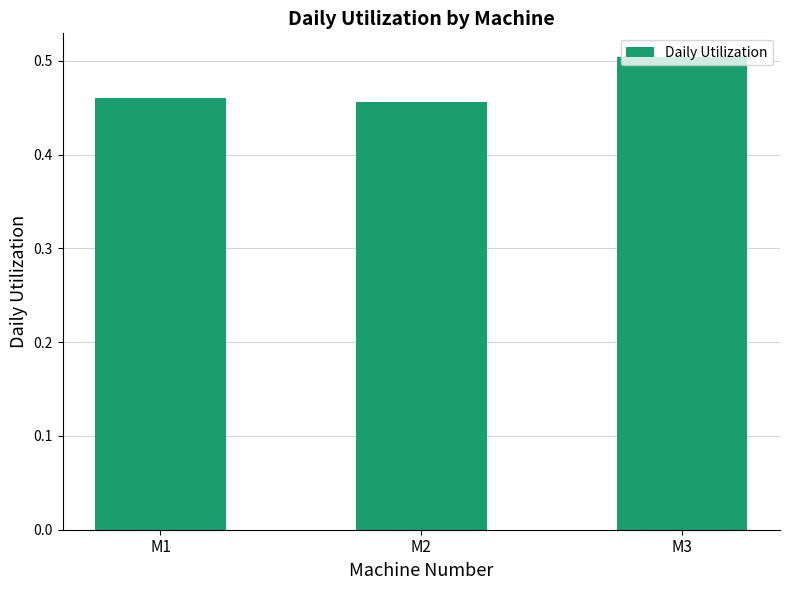

List the labels in order of value, smallest first.

M2, M1, M3